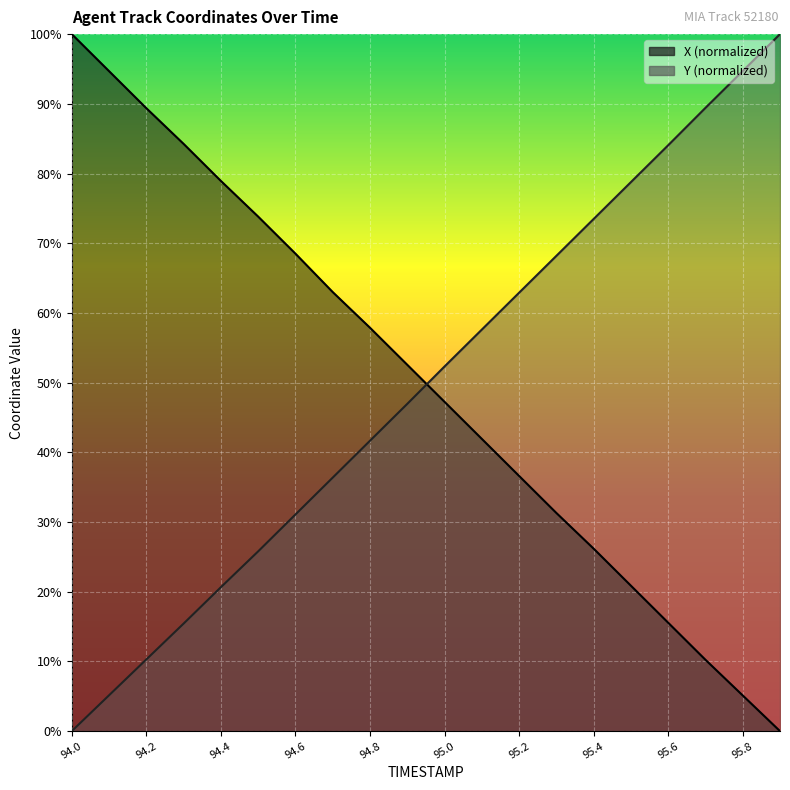

Rank the categories by Y value from highest to lowest.

95.9, 95.8, 95.7, 95.6, 95.5, 95.4, 95.3, 95.2, 95.1, 95.0, 94.9, 94.8, 94.7, 94.6, 94.5, 94.4, 94.3, 94.2, 94.1, 94.0